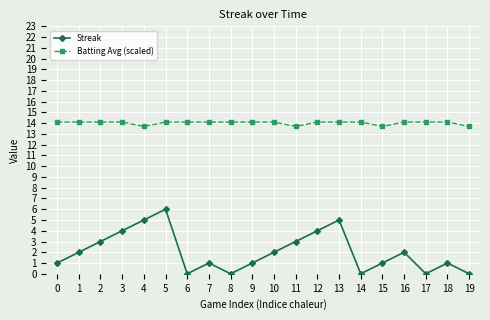

Reading right to left, extract all data points from this chart.

Streak: 19=0.0	18=1.0	17=0.0	16=2.0	15=1.0	14=0.0	13=5.0	12=4.0	11=3.0	10=2.0	9=1.0	8=0.0	7=1.0	6=0.0	5=6.0	4=5.0	3=4.0	2=3.0	1=2.0	0=1.0
Batting Avg (scaled): 19=13.7	18=14.1	17=14.1	16=14.1	15=13.7	14=14.1	13=14.1	12=14.1	11=13.7	10=14.1	9=14.1	8=14.1	7=14.1	6=14.1	5=14.1	4=13.7	3=14.1	2=14.1	1=14.1	0=14.1